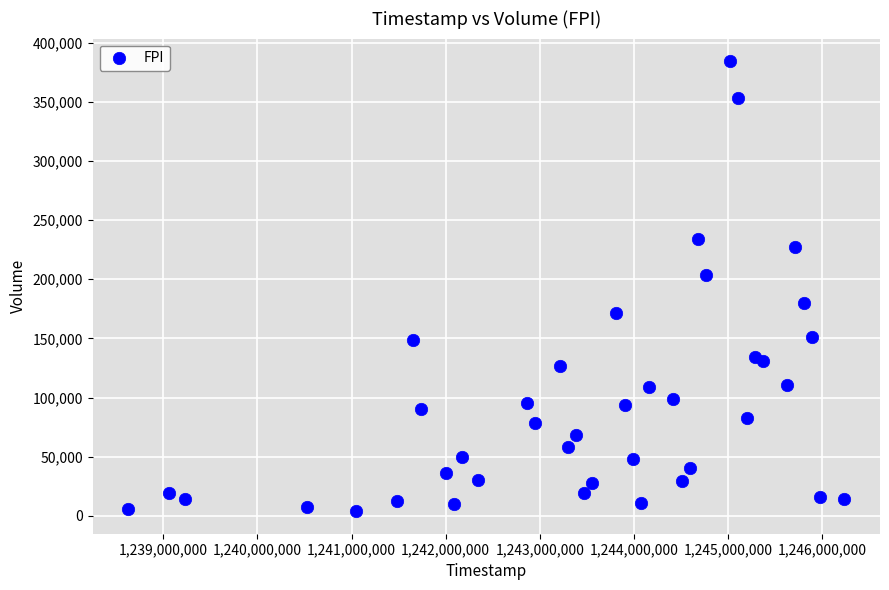

What Y value in the scatter plot is closest to 194150?

203400